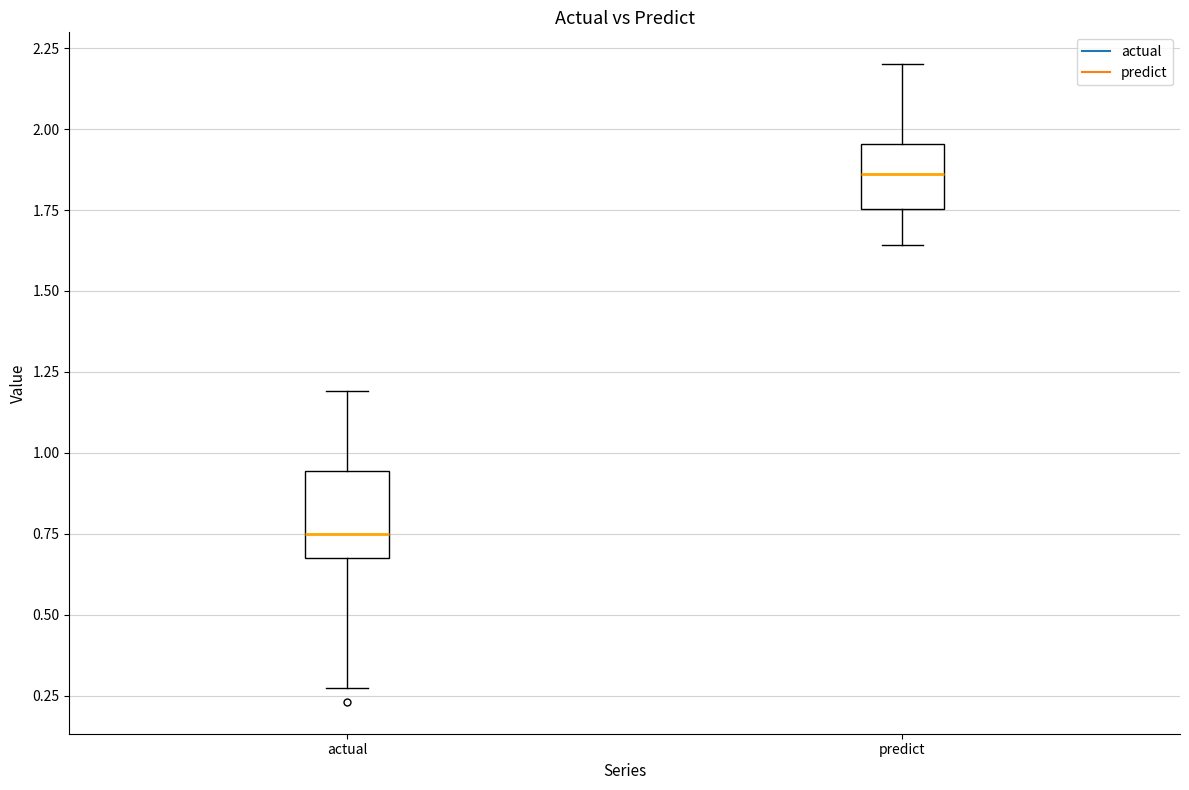

Reading left to right, transcribe this box plot: for each box, give where its median line is, the range the box spans, and where its two whiskers end, as read against the y-axis. The values are not printed on the chart, so give them approximately, as read against the axis.

actual: median 0.75, box 0.70 to 0.95, whiskers 0.25 to 1.20
predict: median 1.85, box 1.75 to 1.95, whiskers 1.65 to 2.20